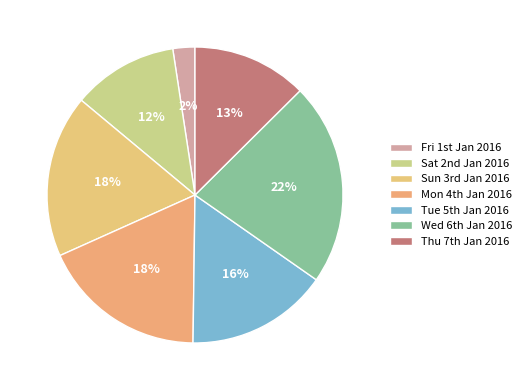

Which category has the biggest portion of the pie?

Wed 6th Jan 2016